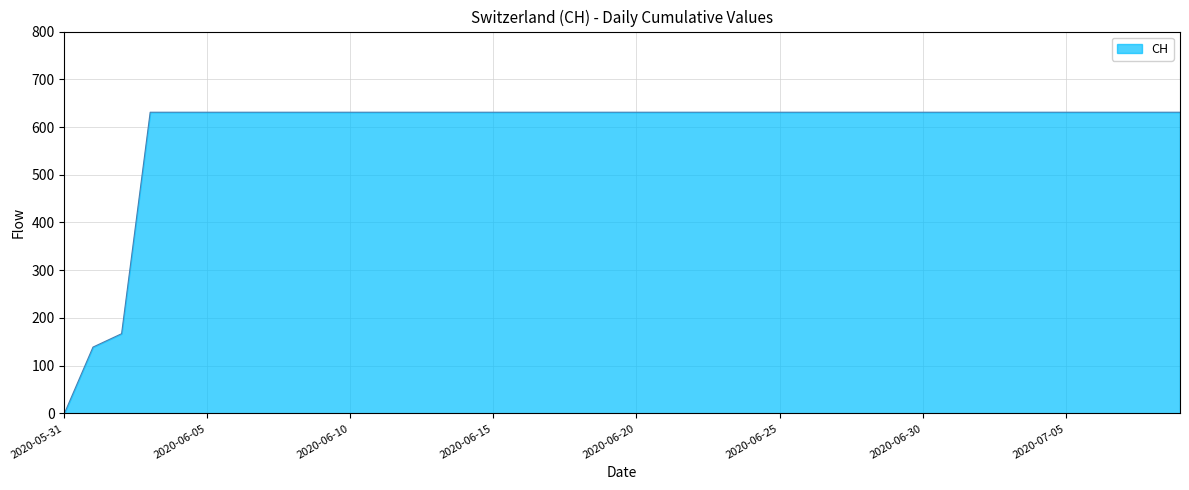

What is the greatest value displayed?

631